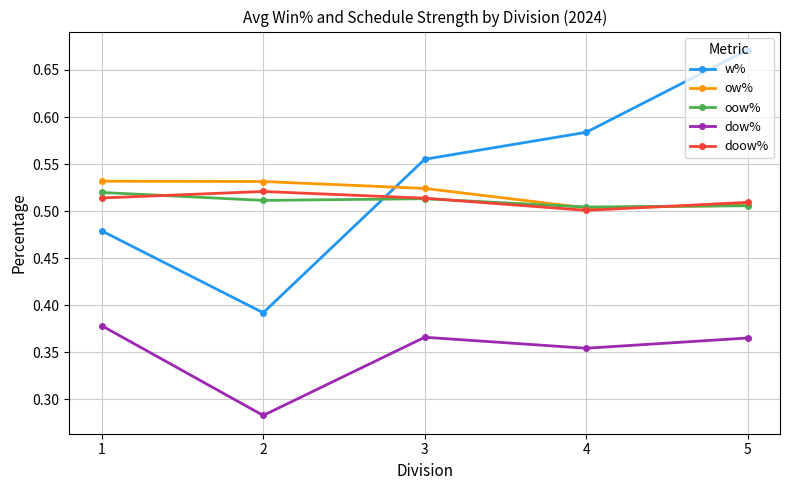

Is this an area chart (filled region under the line)?

No